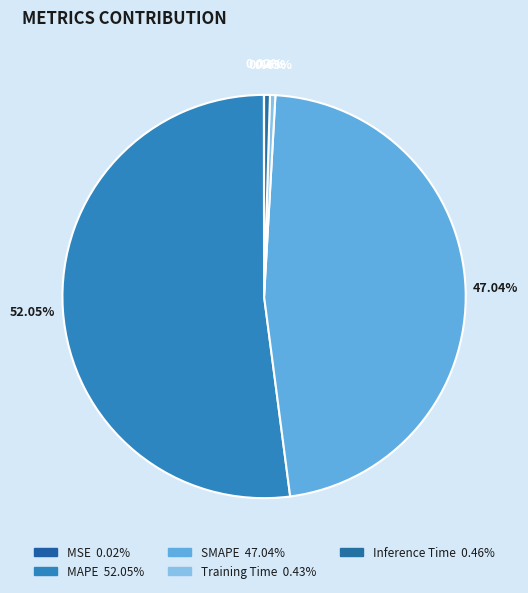

Is MAPE the majority of the pie?

Yes